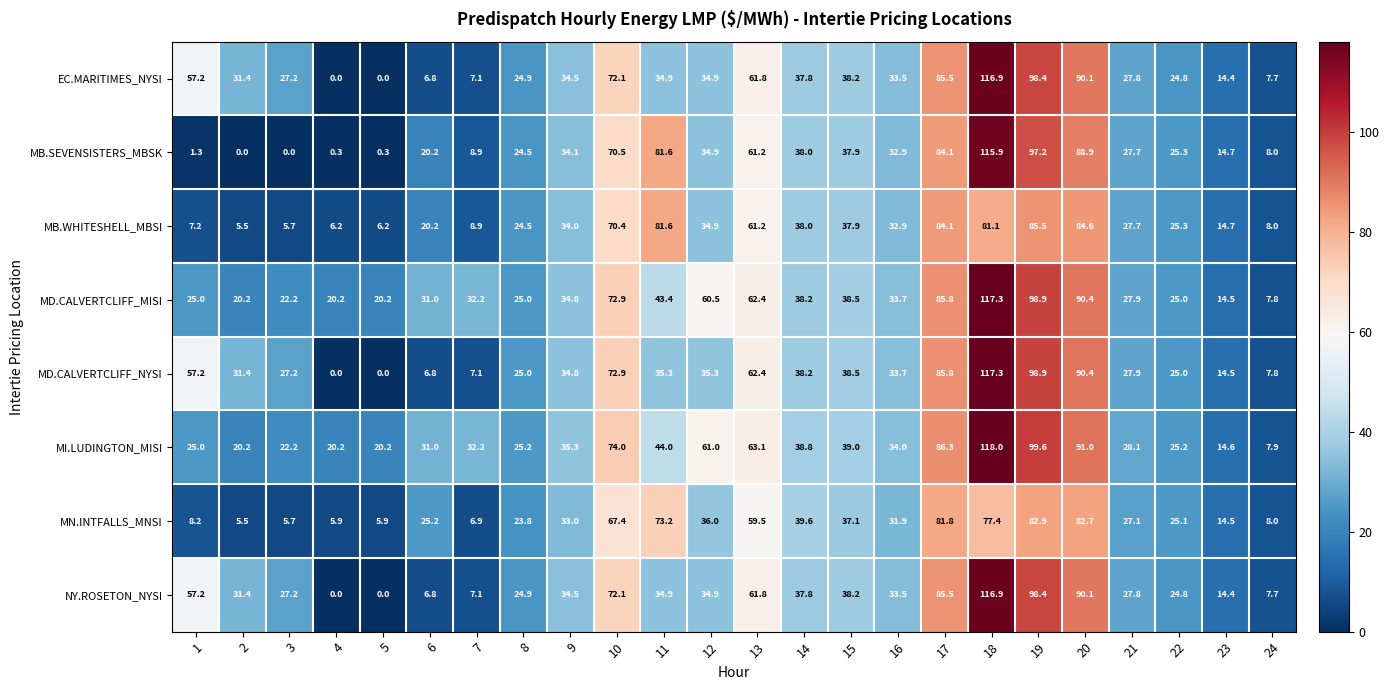

The MD.CALVERTCLIFF_MISI series shows 56.1 at 9. True or false?

False